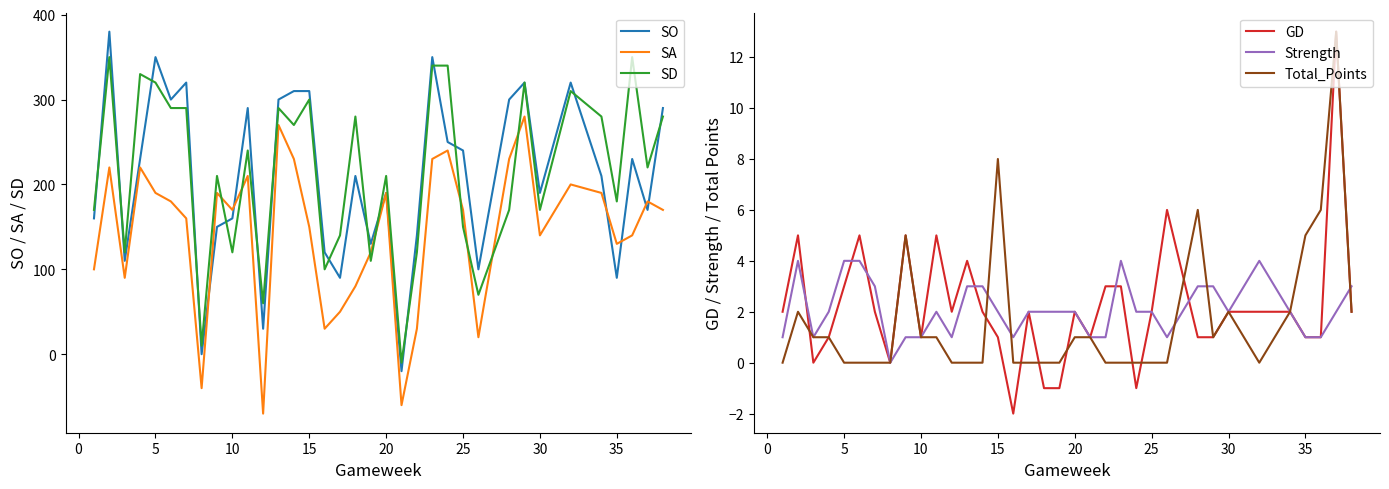

Is it true that SA equals 246 at 33?

False